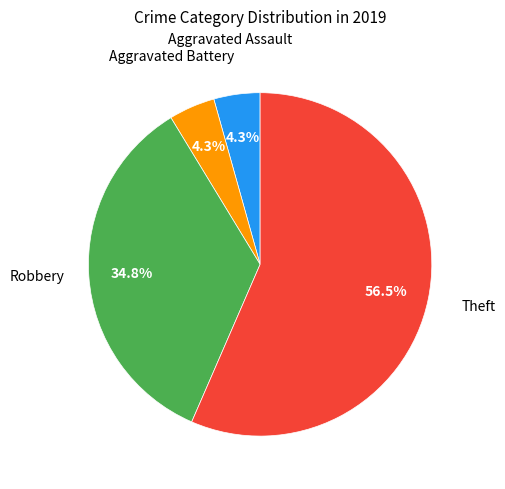

Does any single category account for the majority?

Yes